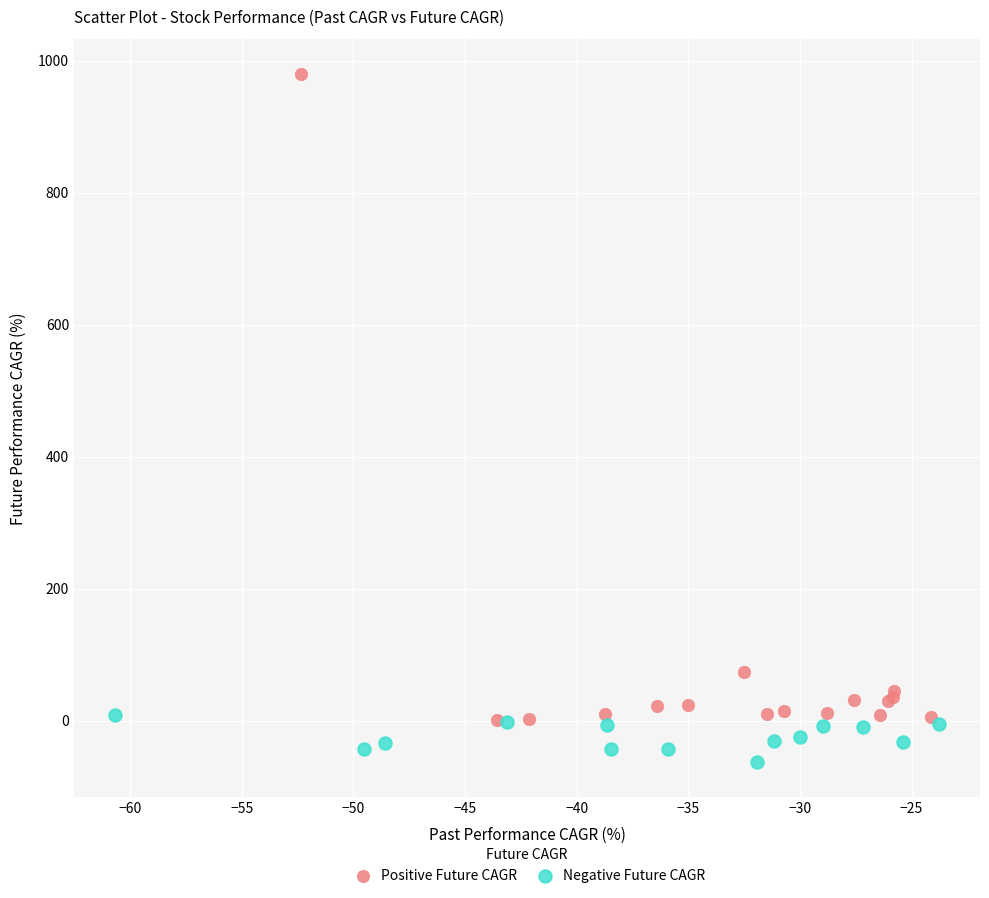

Which series reaches the minimum Y coordinate?

Negative Future CAGR